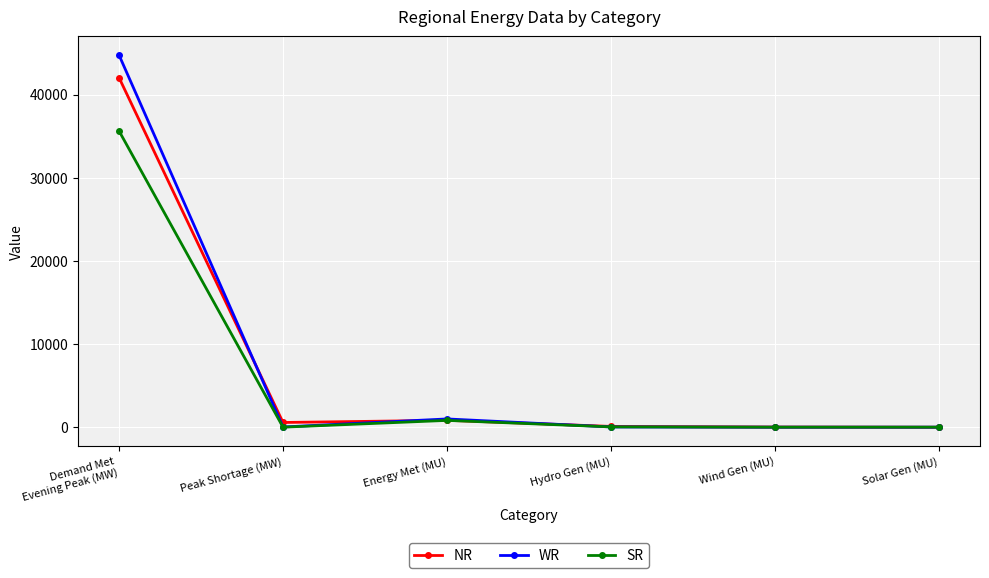

Is it true that WR equals 38.0 at Hydro Gen (MU)?

True